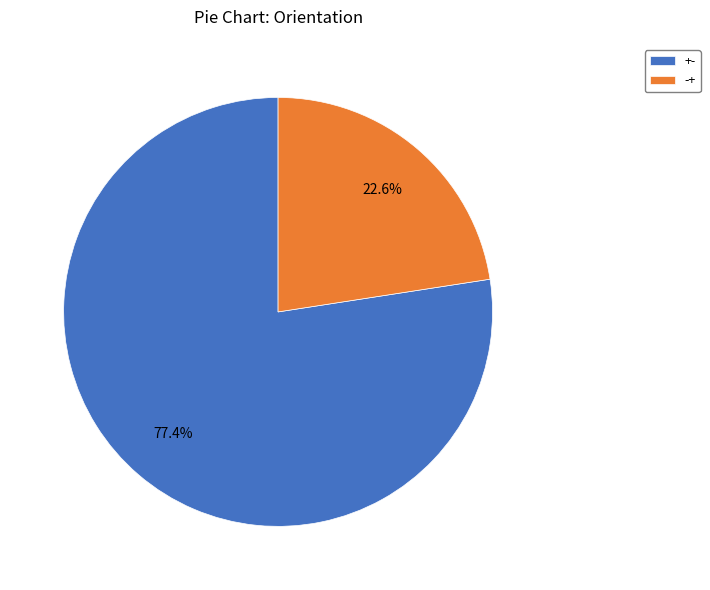

Which category has the smallest portion of the pie?

-+